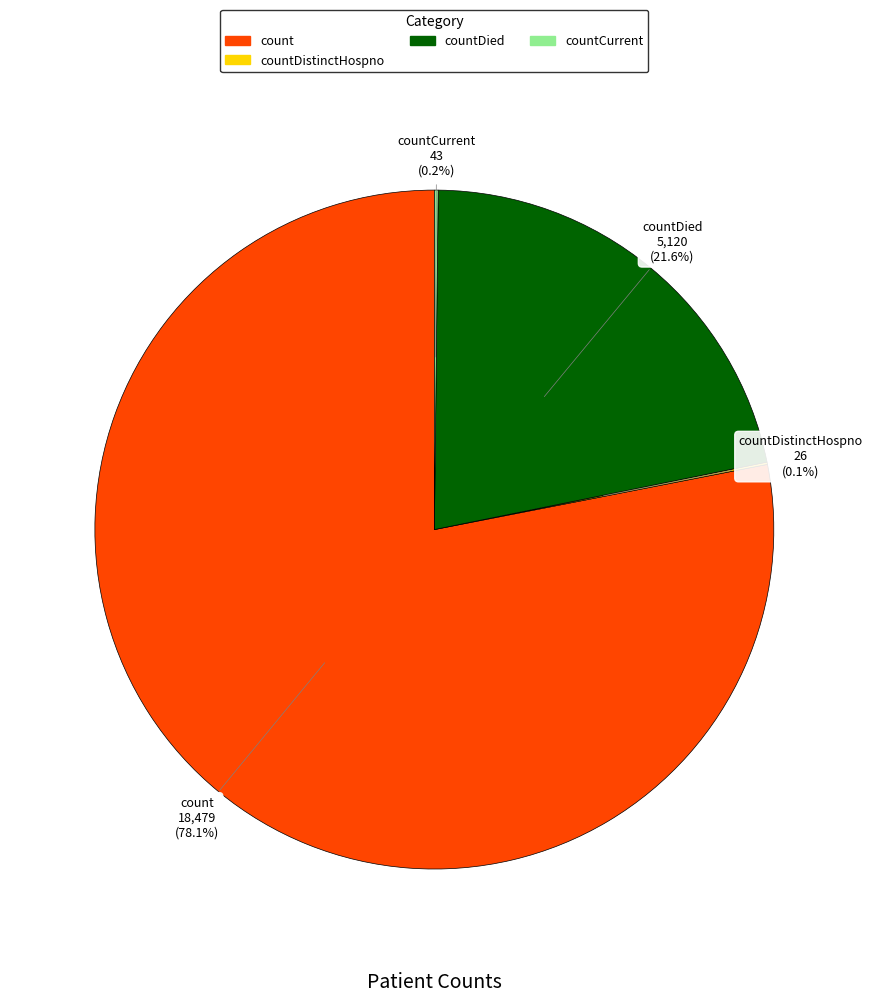

Does any single category account for the majority?

Yes